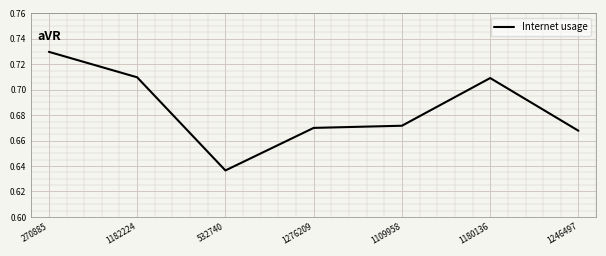

Is it true that the value at 1246497 is 1.1?

False